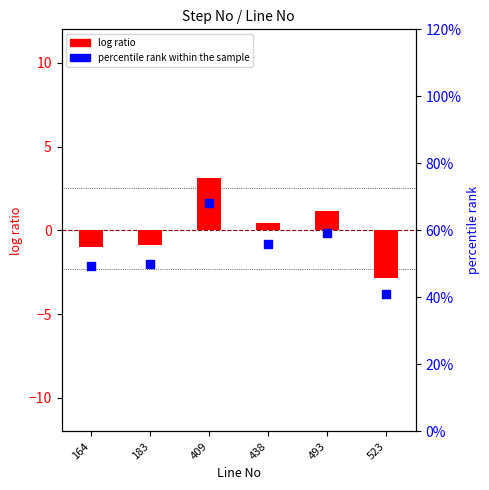

At which category is the sum across all series the highest?

409